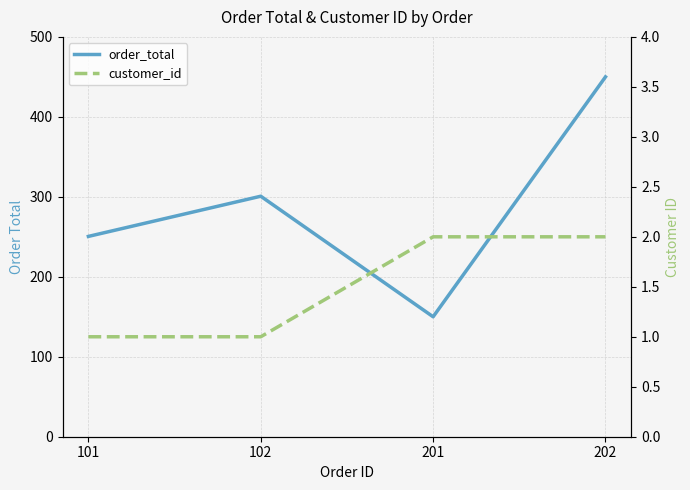

At which category is the sum across all series the highest?

202